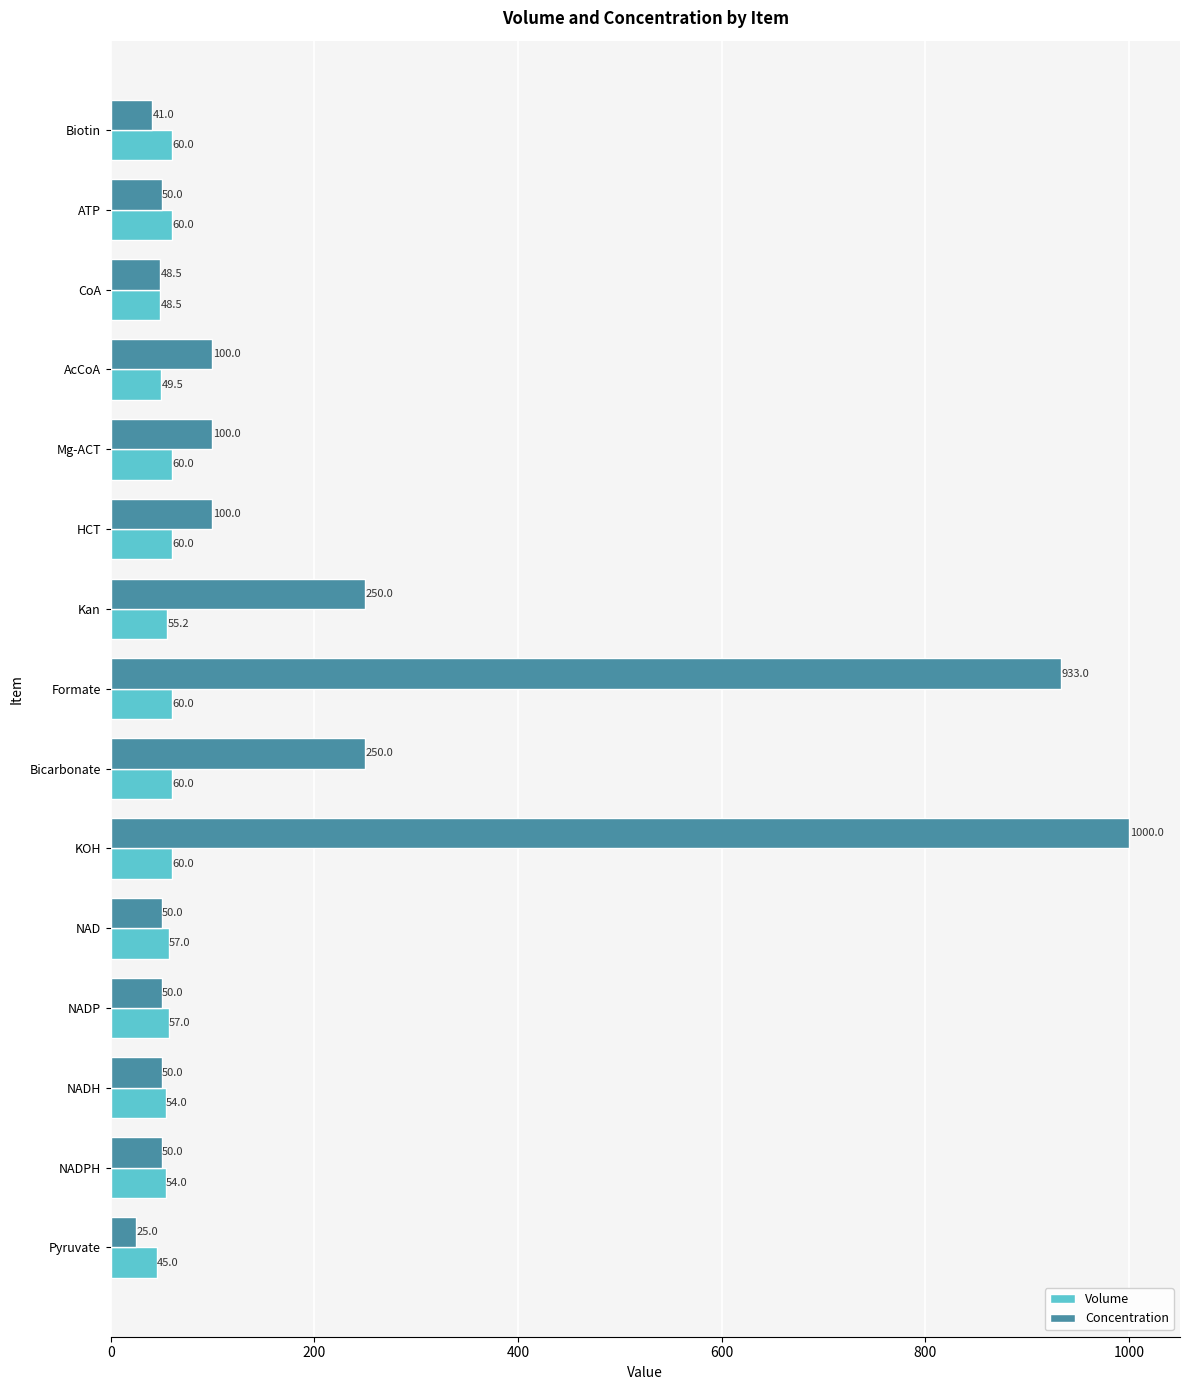

List the series in order of their overall mean, lowest first.

Volume, Concentration